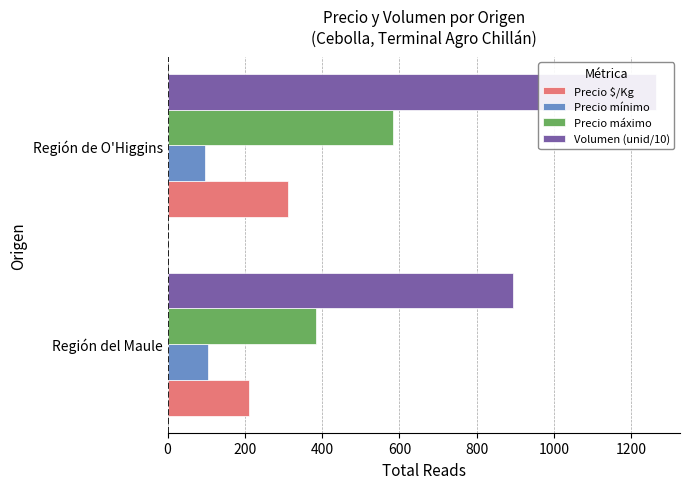

What is the difference between the highest and lowest values at Región del Maule?

789